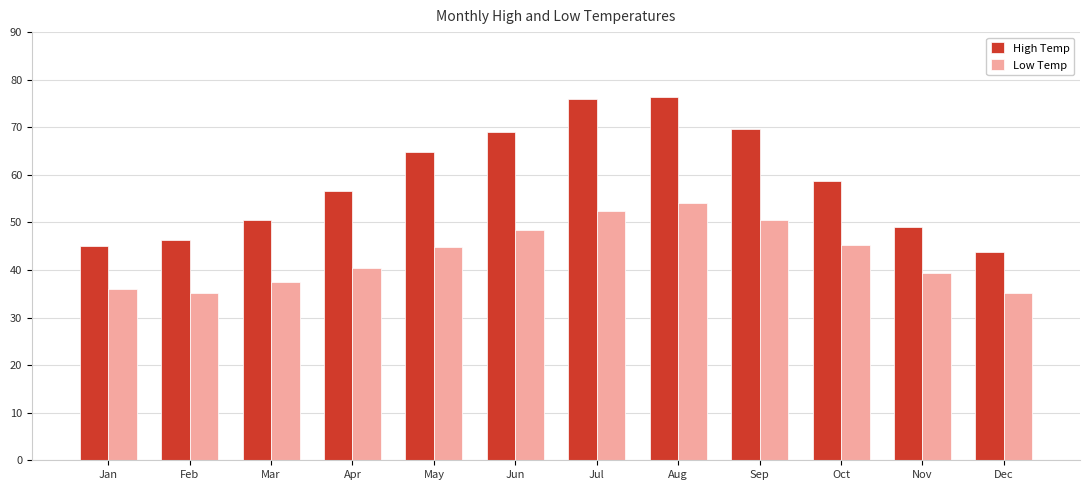

Between Jul and Sep, which series saw the biggest shift?

High Temp